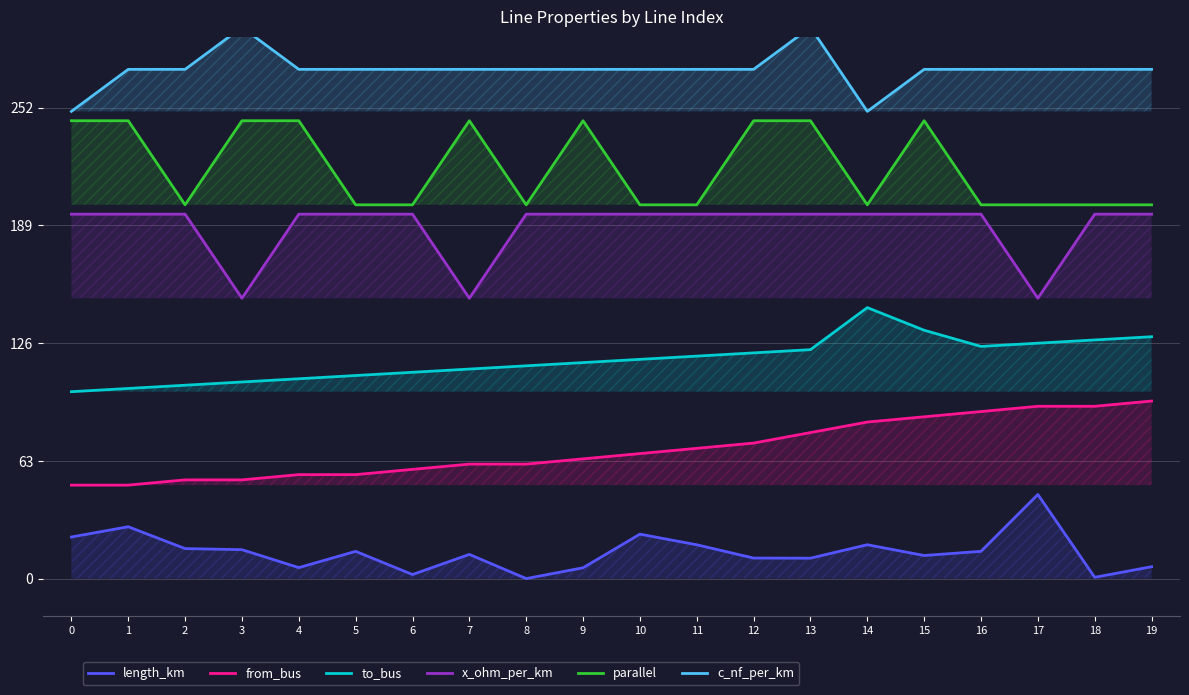

How many series are shown in this chart?

6